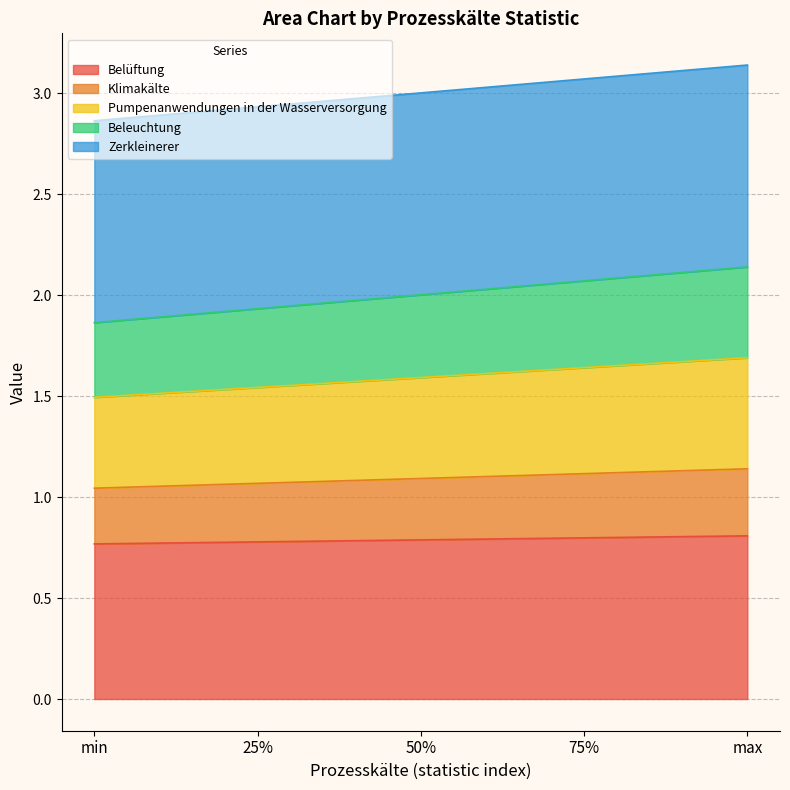

What is the total value across all series at 25%?

2.9